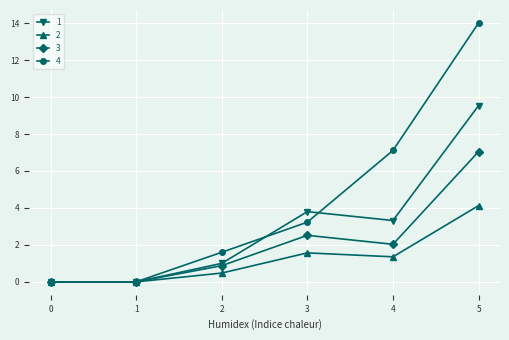

Which series has the widest spread of values?

4